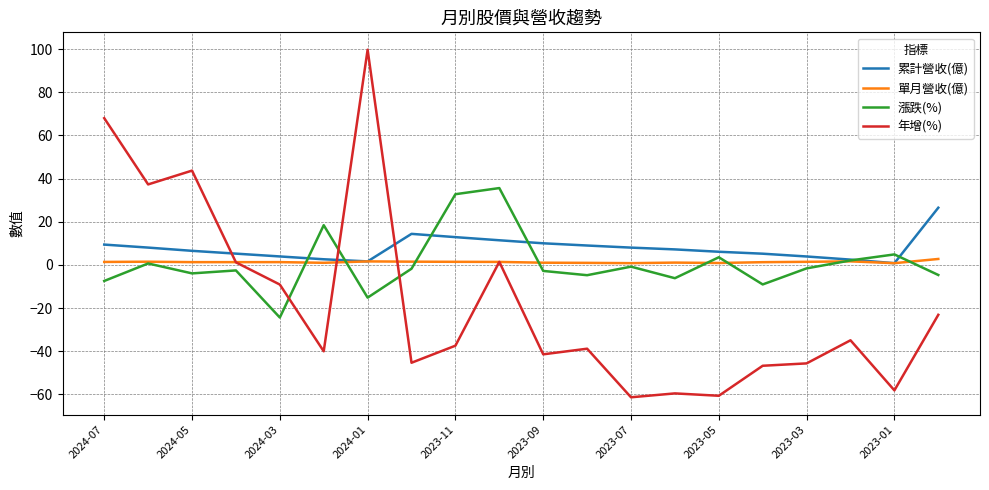

True or false: 年增(%) and 漲跌(%) intersect in this chart.

True